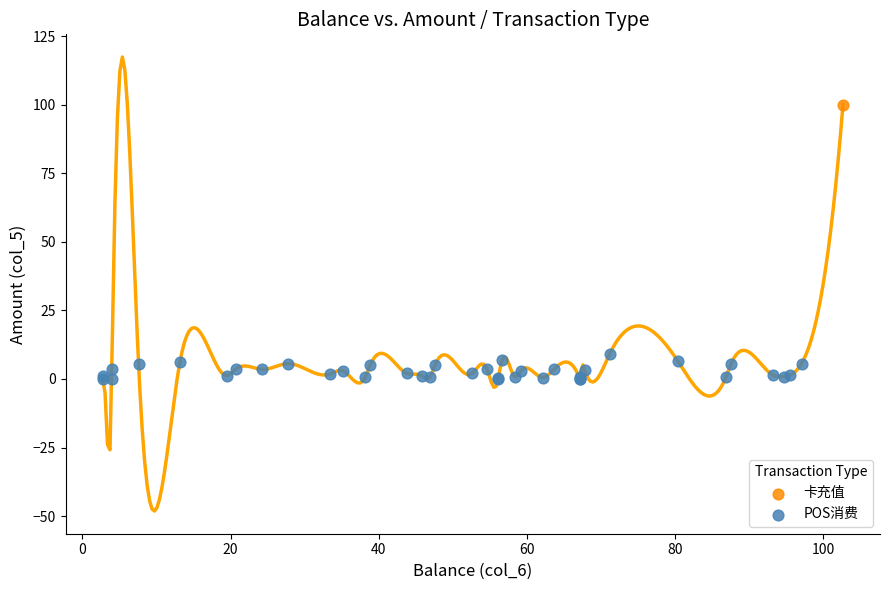

What are all the series names shown in the legend?

卡充值, POS消费